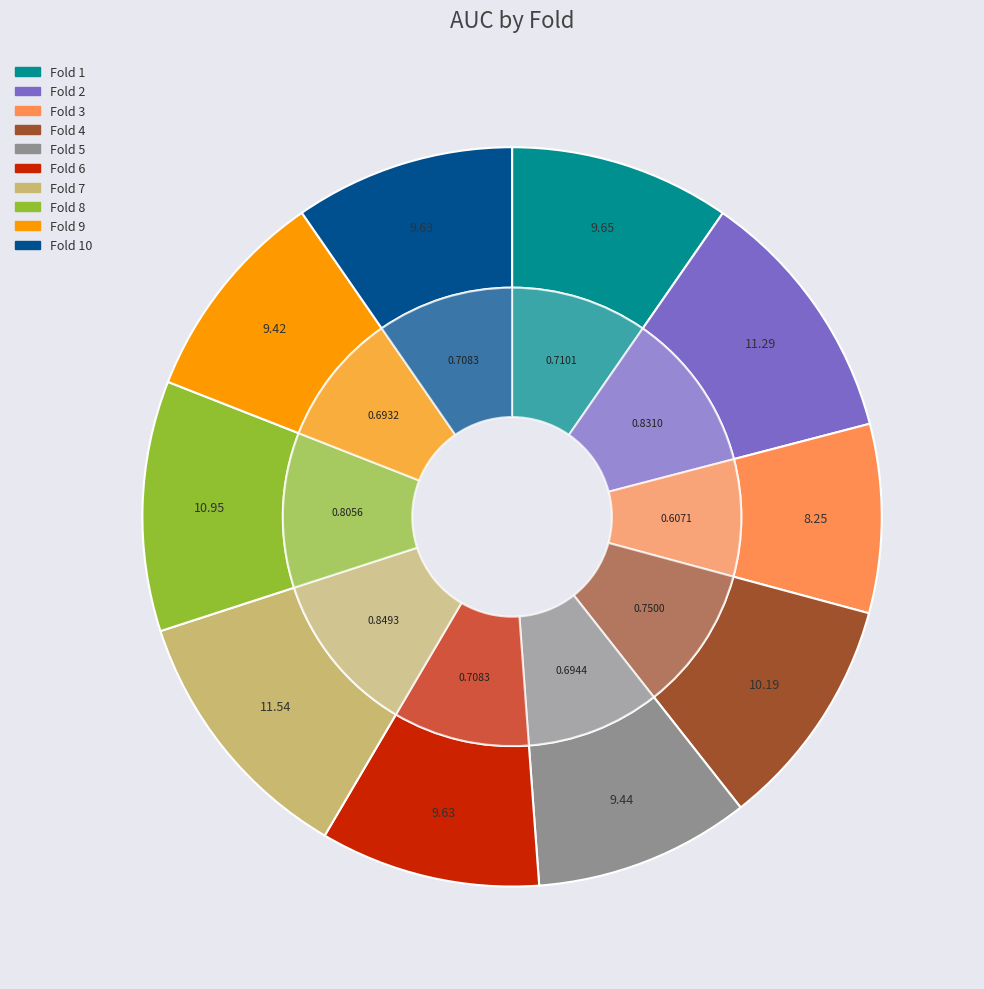

True or false: Fold 7 accounts for 12% of the total.

True